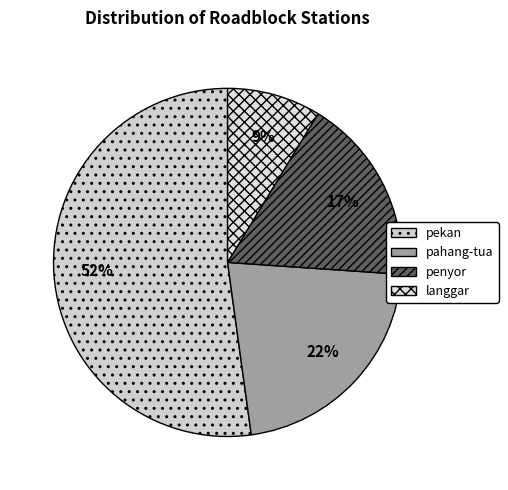

To the nearest percent, what percentage of the pie is pahang-tua?

22%